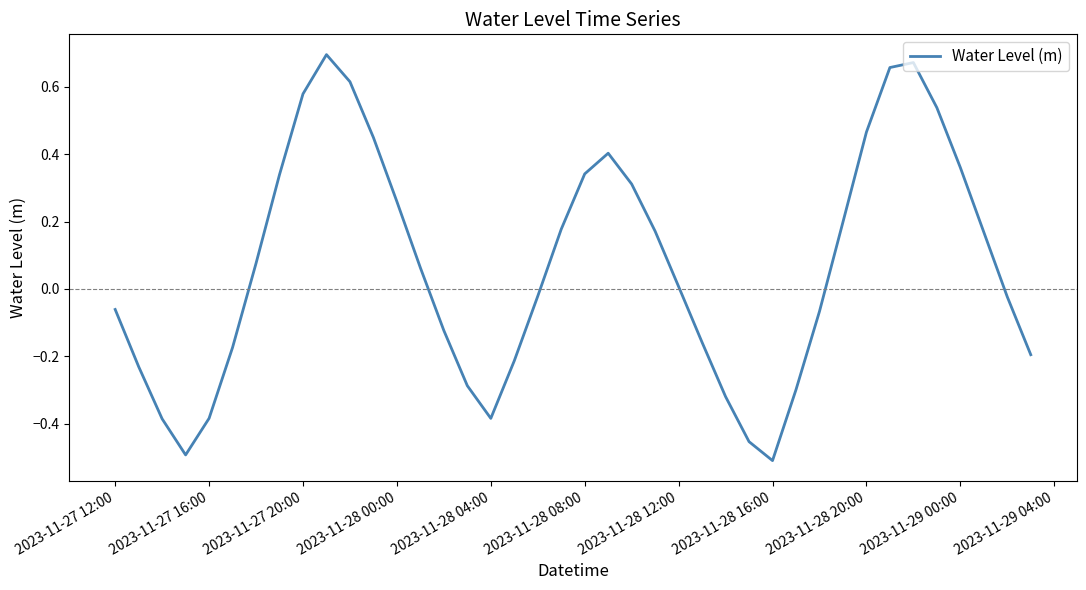

What is the difference between the maximum and minimum values?

1.2